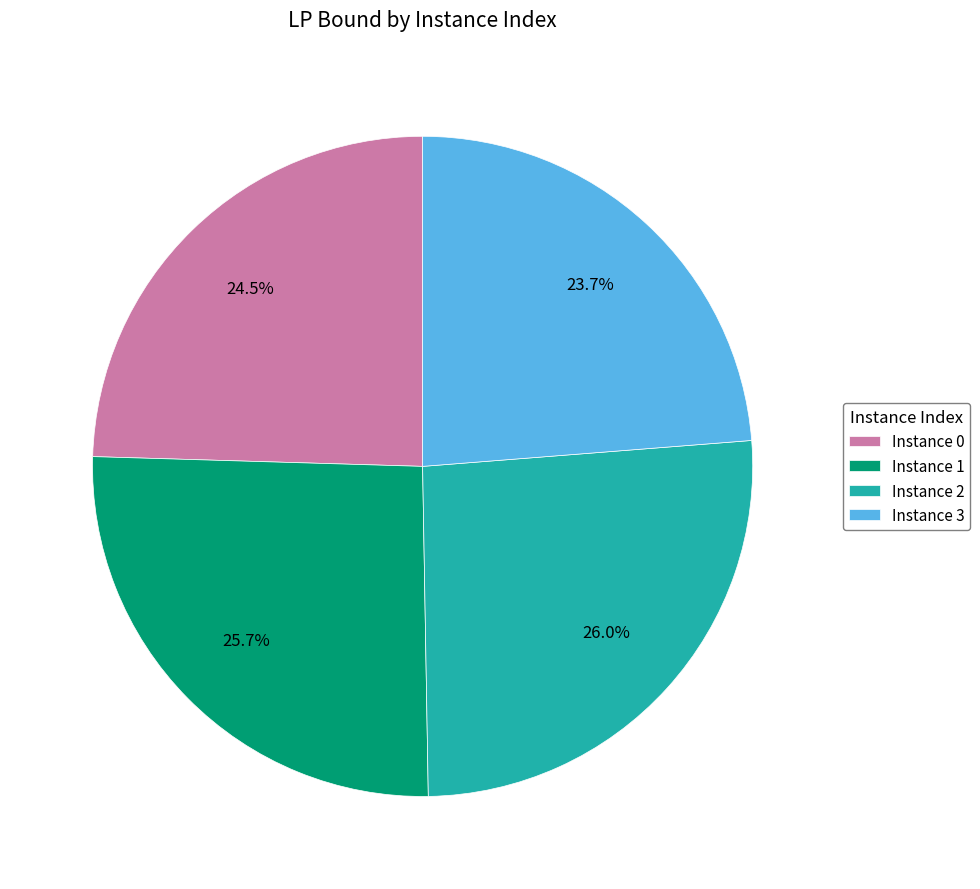

Does any single category account for the majority?

No